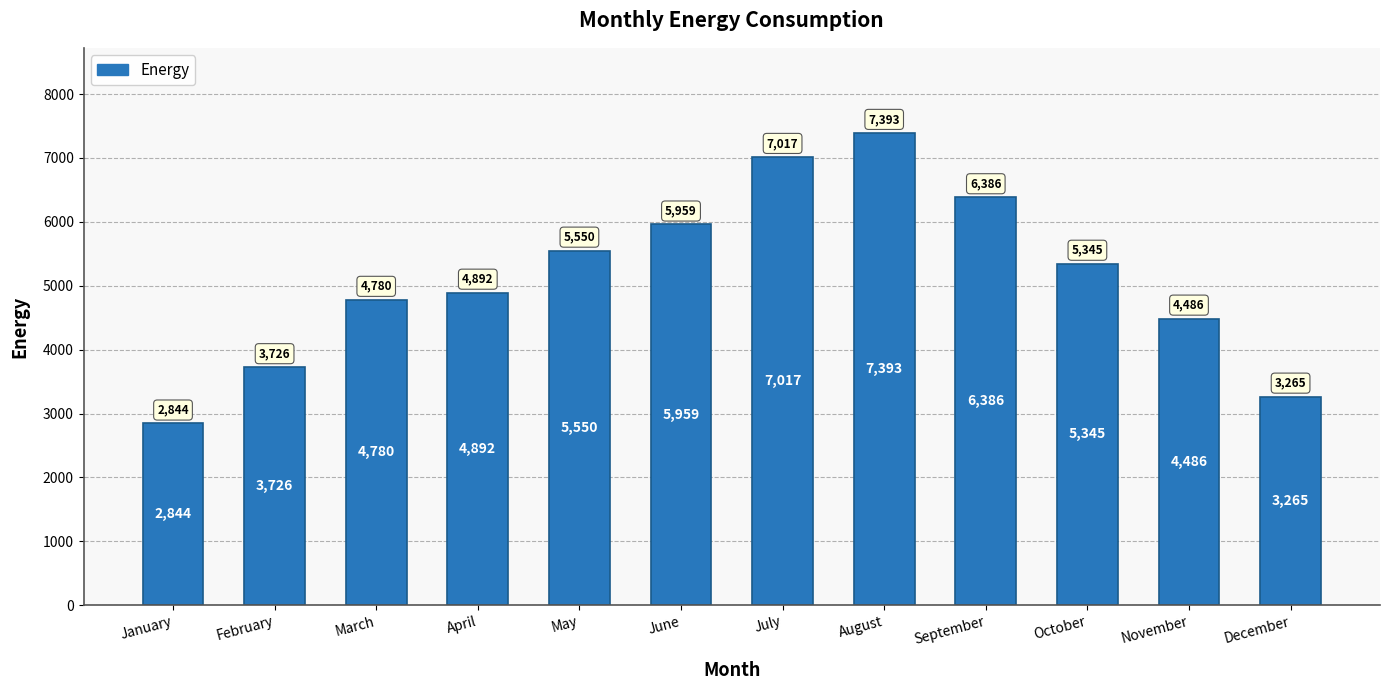

Which category has the highest value across all series?

August